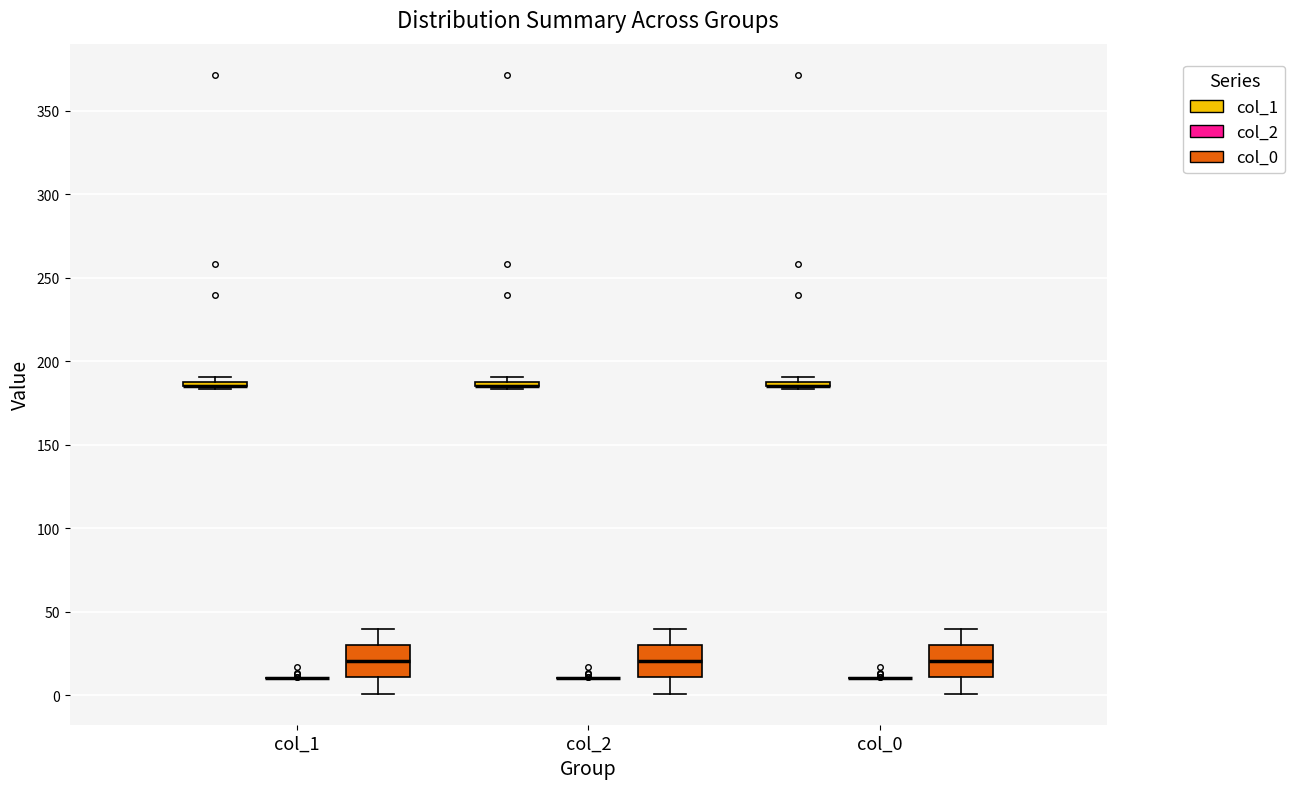

Where is the upper edge of the box for col_1 (col_1) on the y-axis? The values are not printed on the chart, so give them approximately, as read against the axis.

190